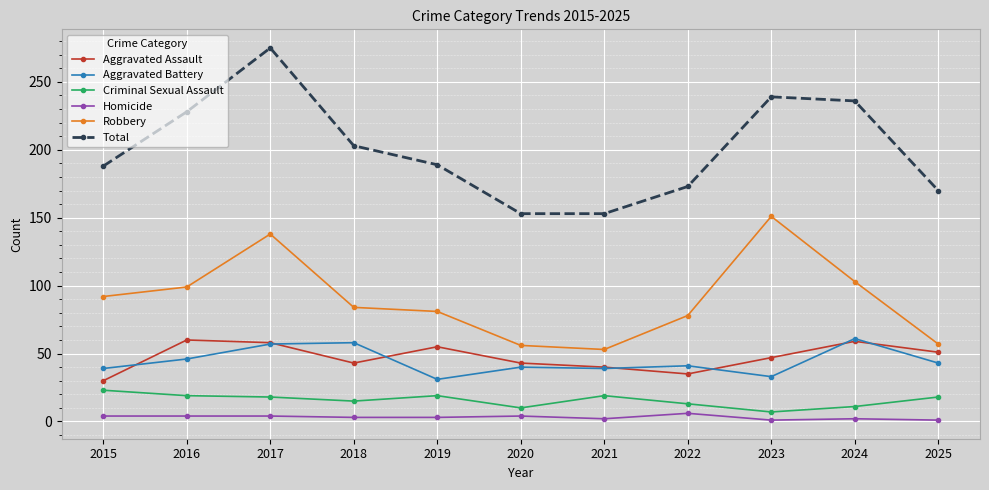

What is the spread (max minus min) of values at 2020?

149